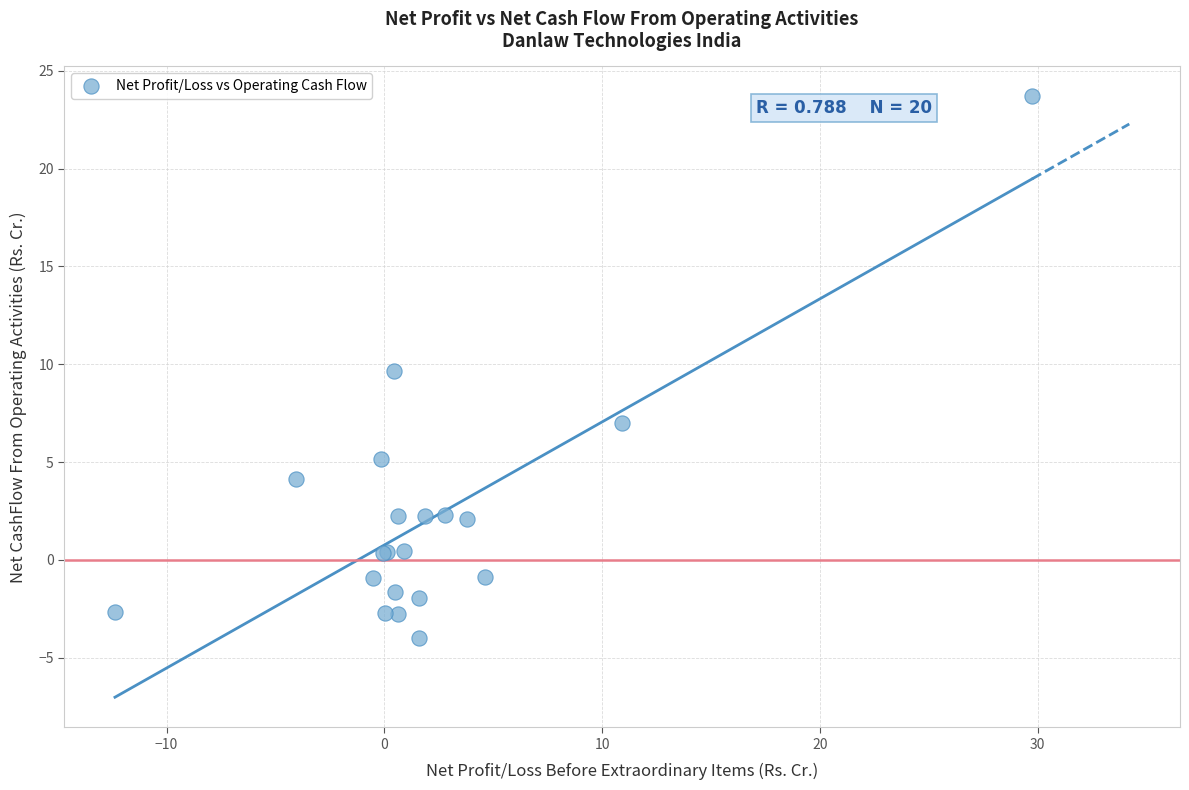

What Y value in the scatter plot is closest to 9?

9.7